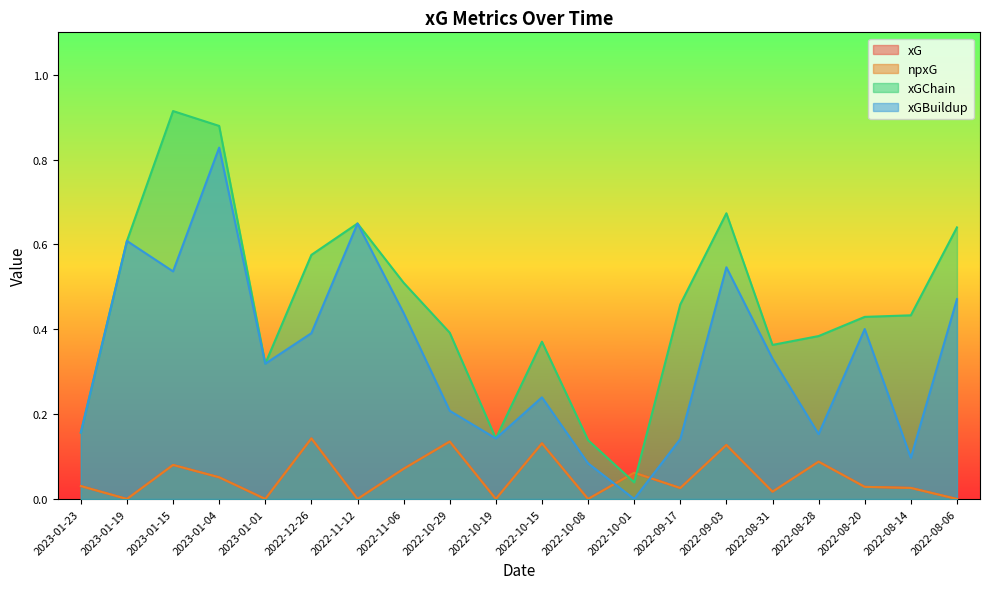

What is the label of the 13th point from the left?

2022-10-01